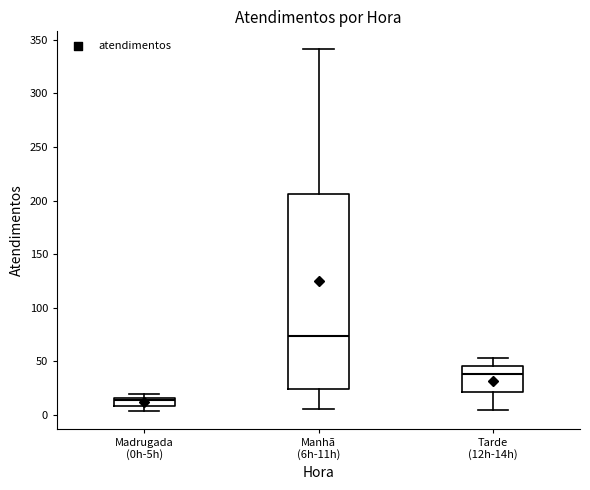

Where does the median line of the box for Manhã (6h-11h) sit on the y-axis? The values are not printed on the chart, so give them approximately, as read against the axis.

75